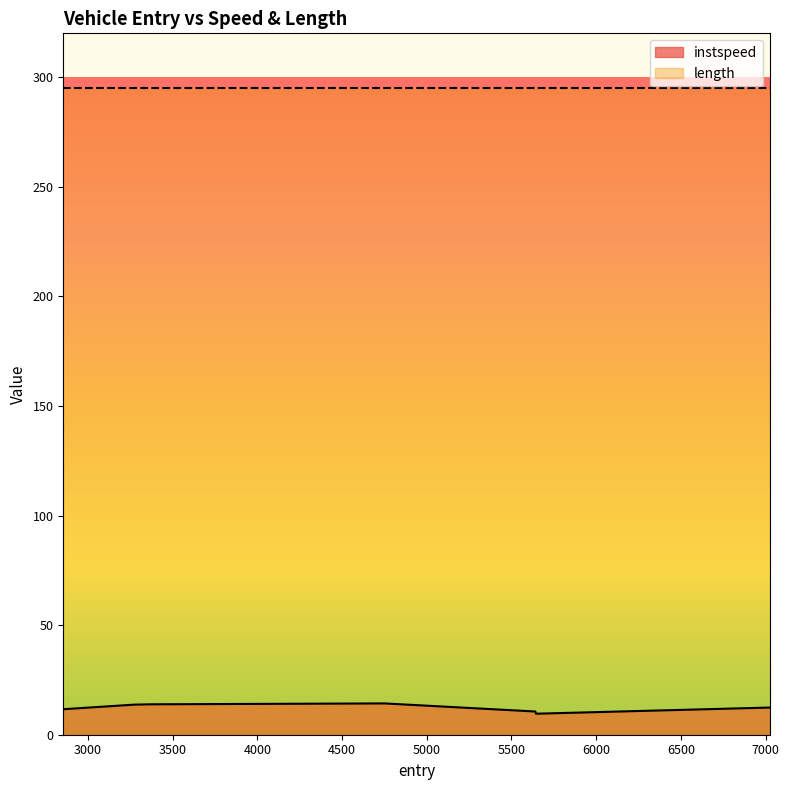

The value at 3369.0 is 13.9. True or false?

True